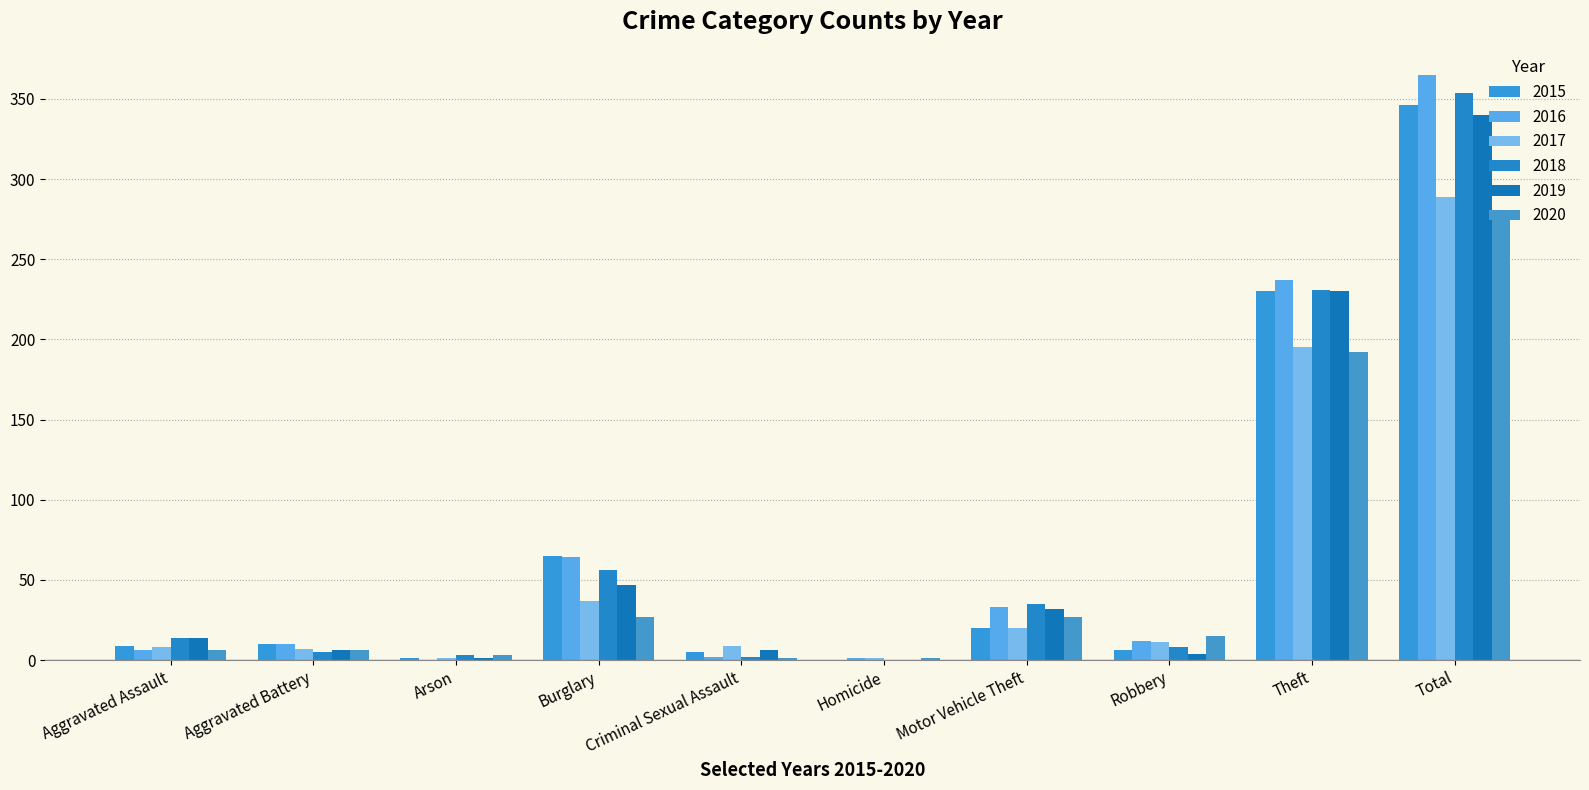

How many series are shown in this chart?

6